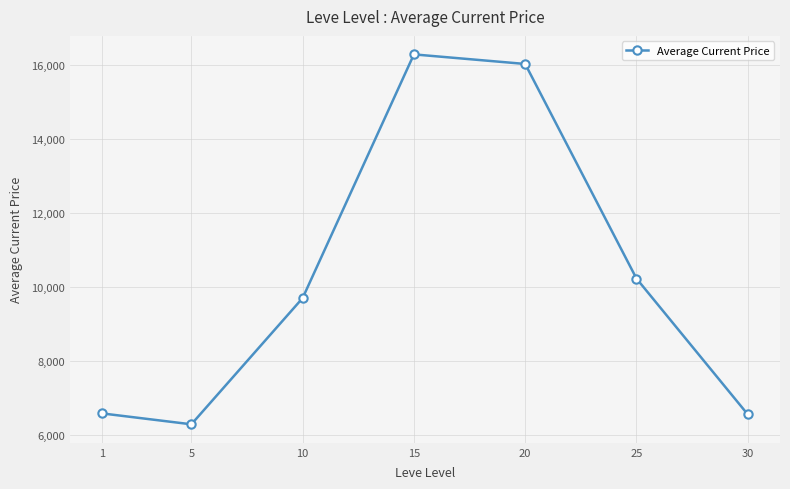

How many lines are shown in the chart?

1